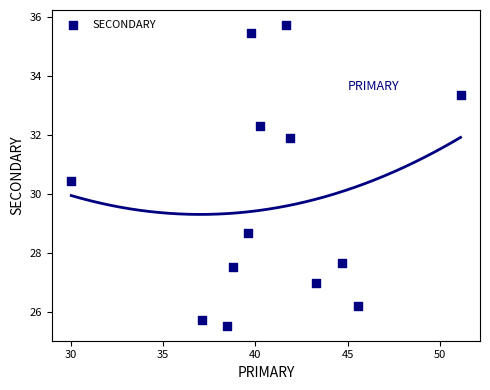

What is the range of Y values (max minus min)?

10.2